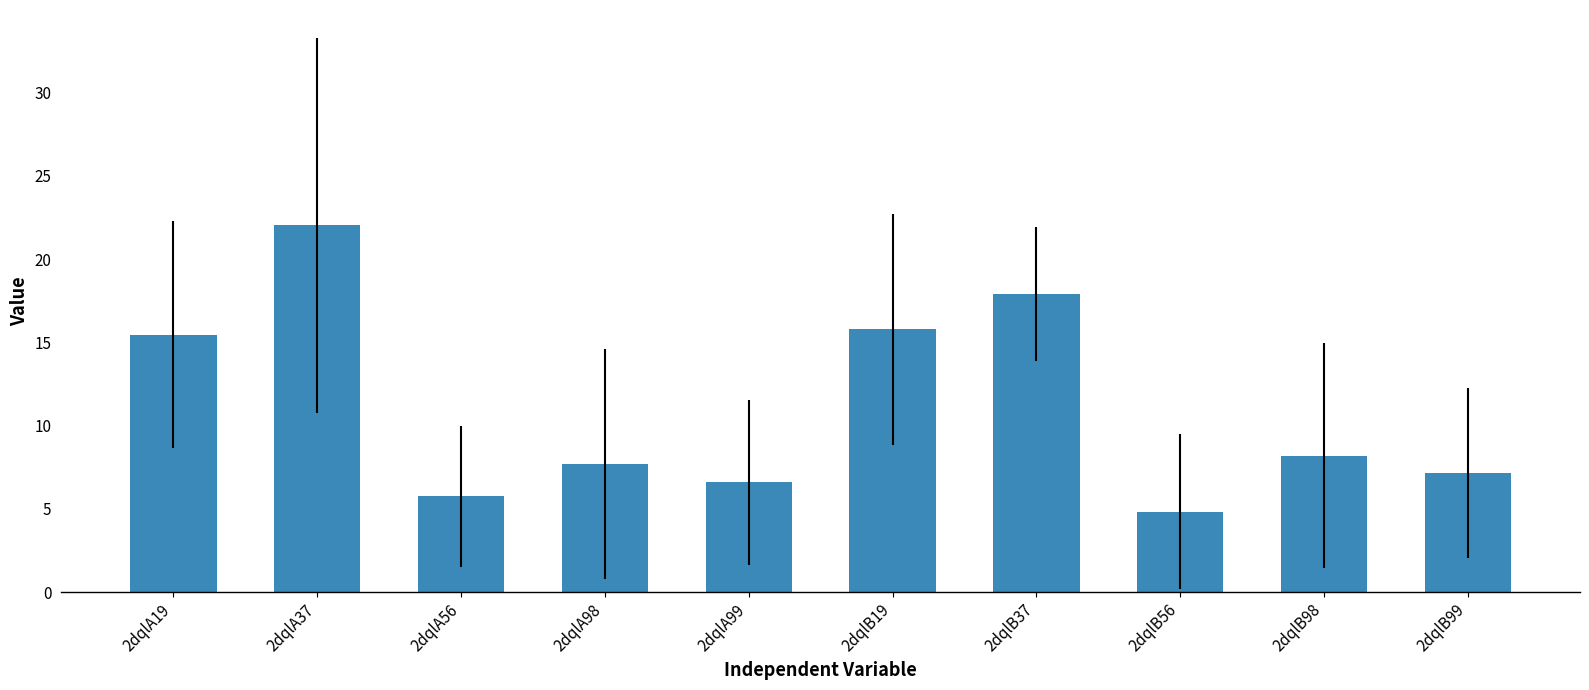

Is it true that the value at 2dqlB19 is 5.8?

False